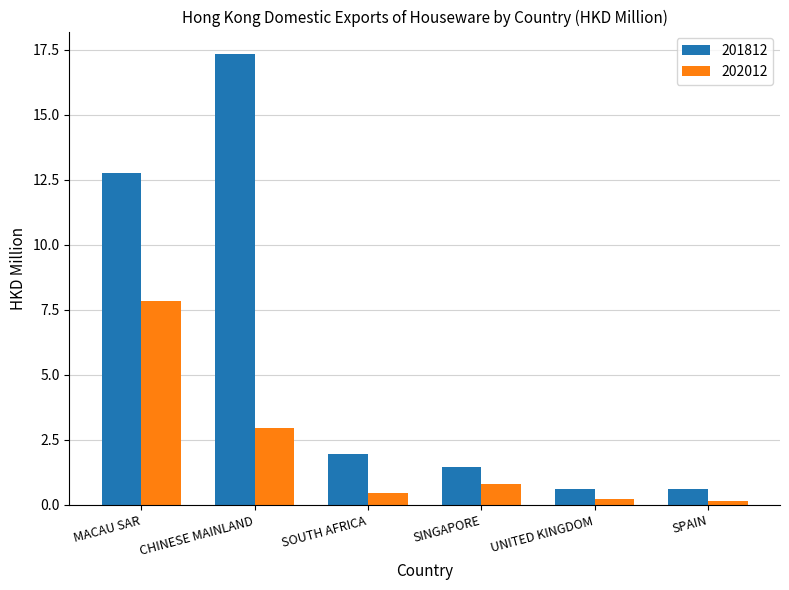

Rank the series by their maximum value, from lowest to highest.

202012, 201812